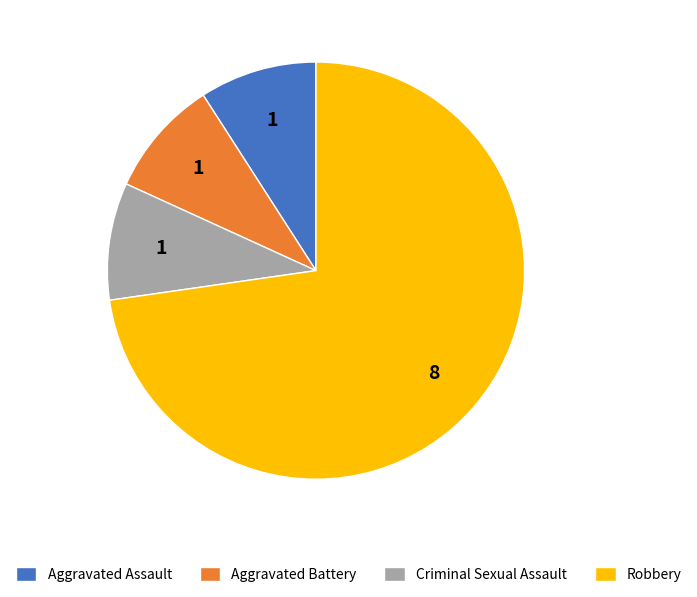

Count the number of slices in the pie.

4